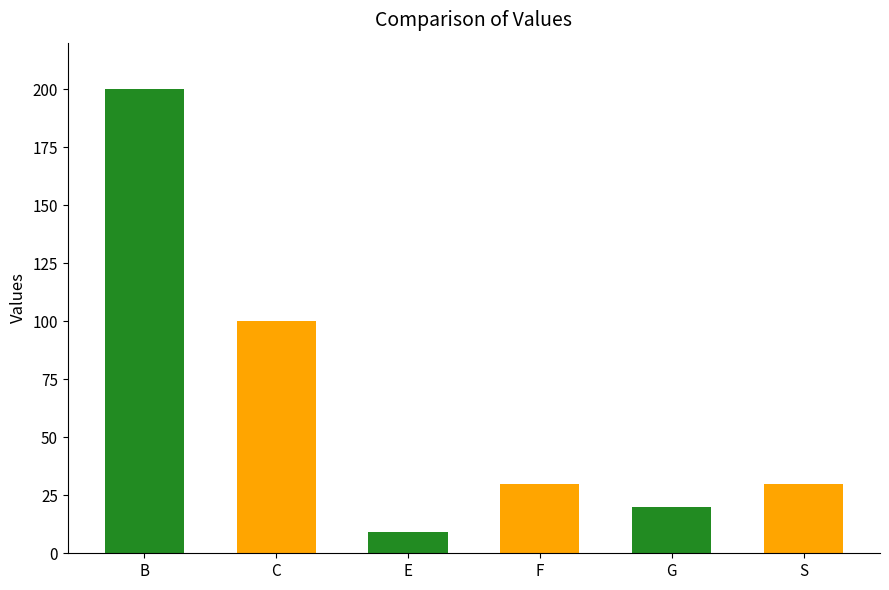

What is the sum of the values at F and B?

230